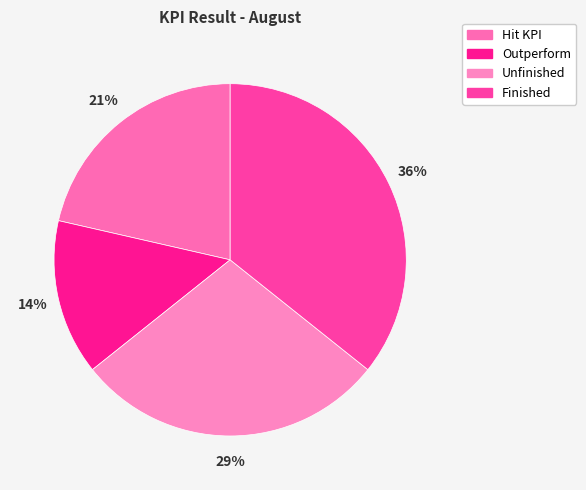

To the nearest percent, what is the average slice percentage?

25%